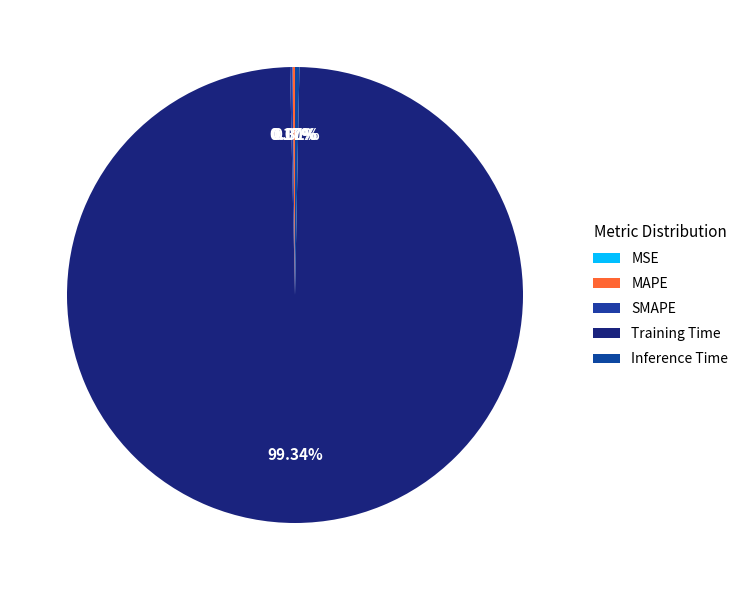

Is there any slice that represents more than half of the pie?

Yes